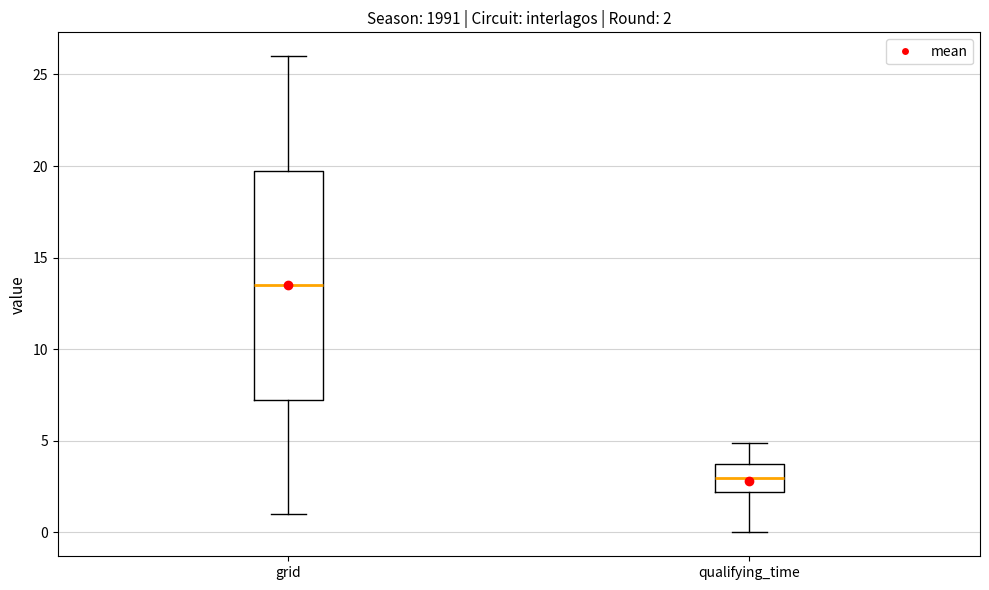

Which box has the lowest median line?

qualifying_time